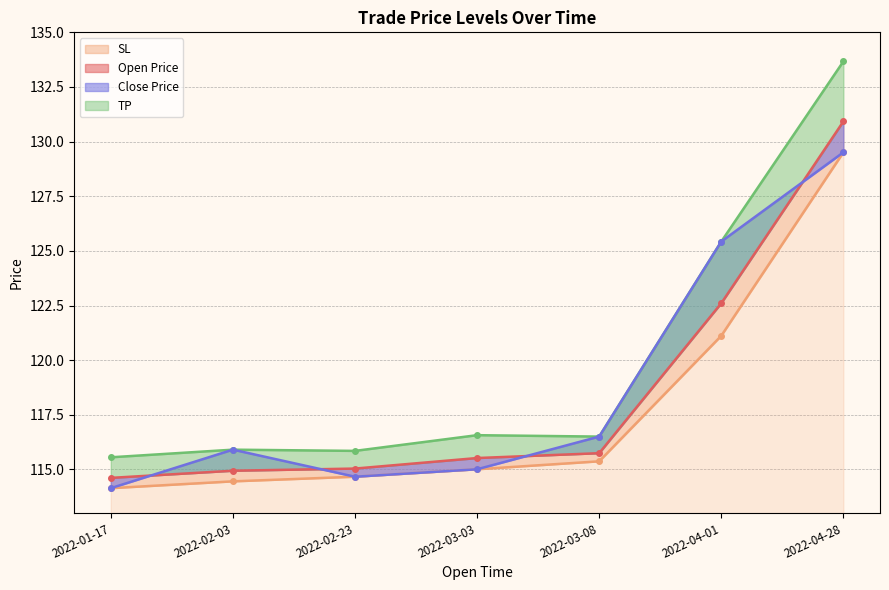

What is the label of the 2nd point from the left?

2022-02-03